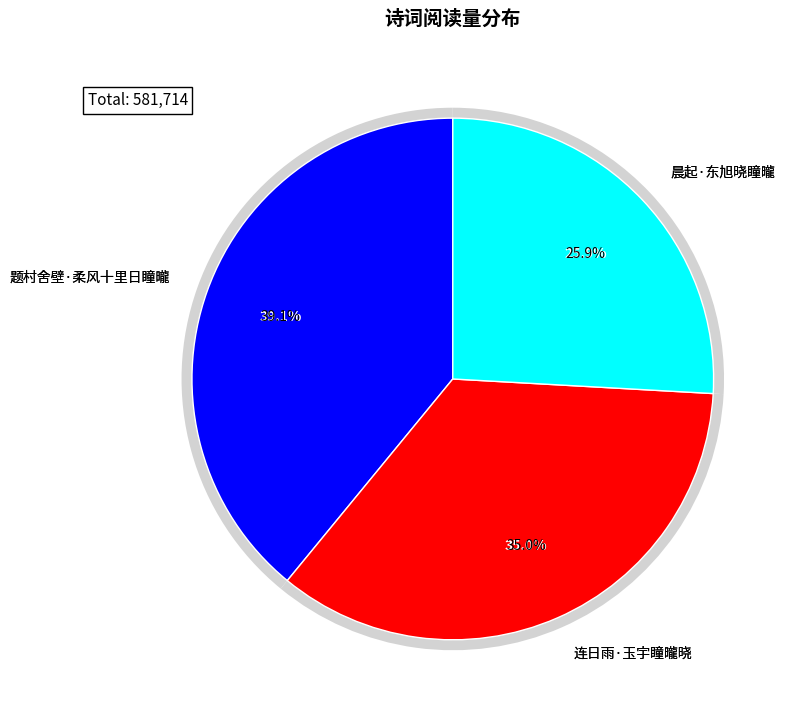

Combined, what portion of the pie is 题村舍壁·柔风十里日瞳曨 and 晨起·东旭晓瞳曨?

65.0%